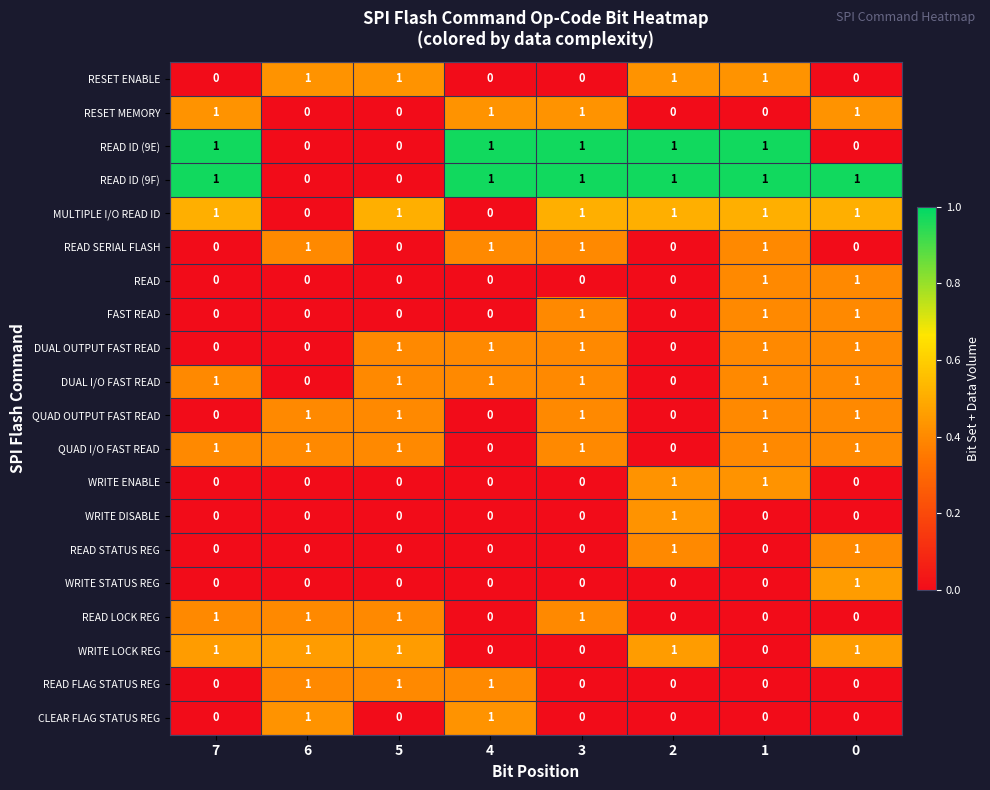

What is the total value across all series at 7?

8